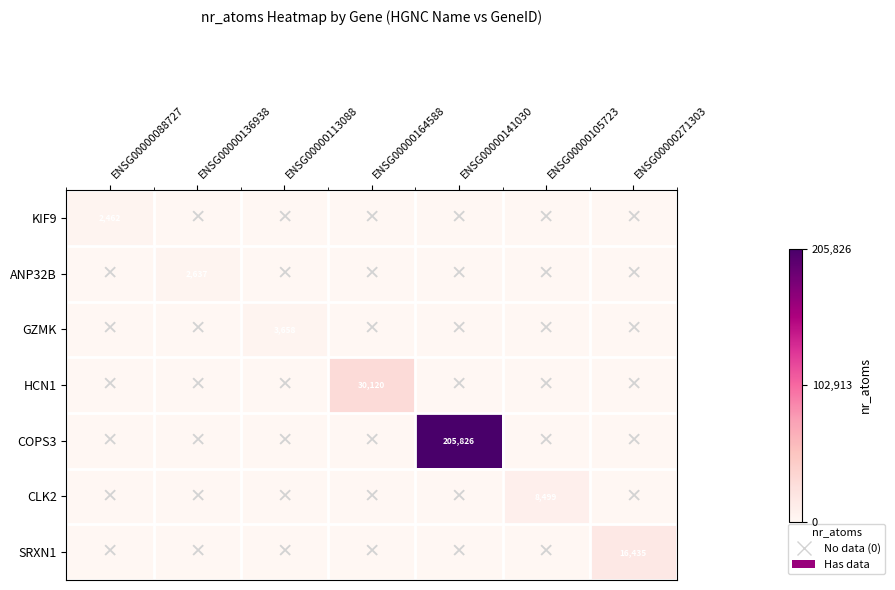

The SRXN1 series shows 0.0 at ENSG00000105723. True or false?

True